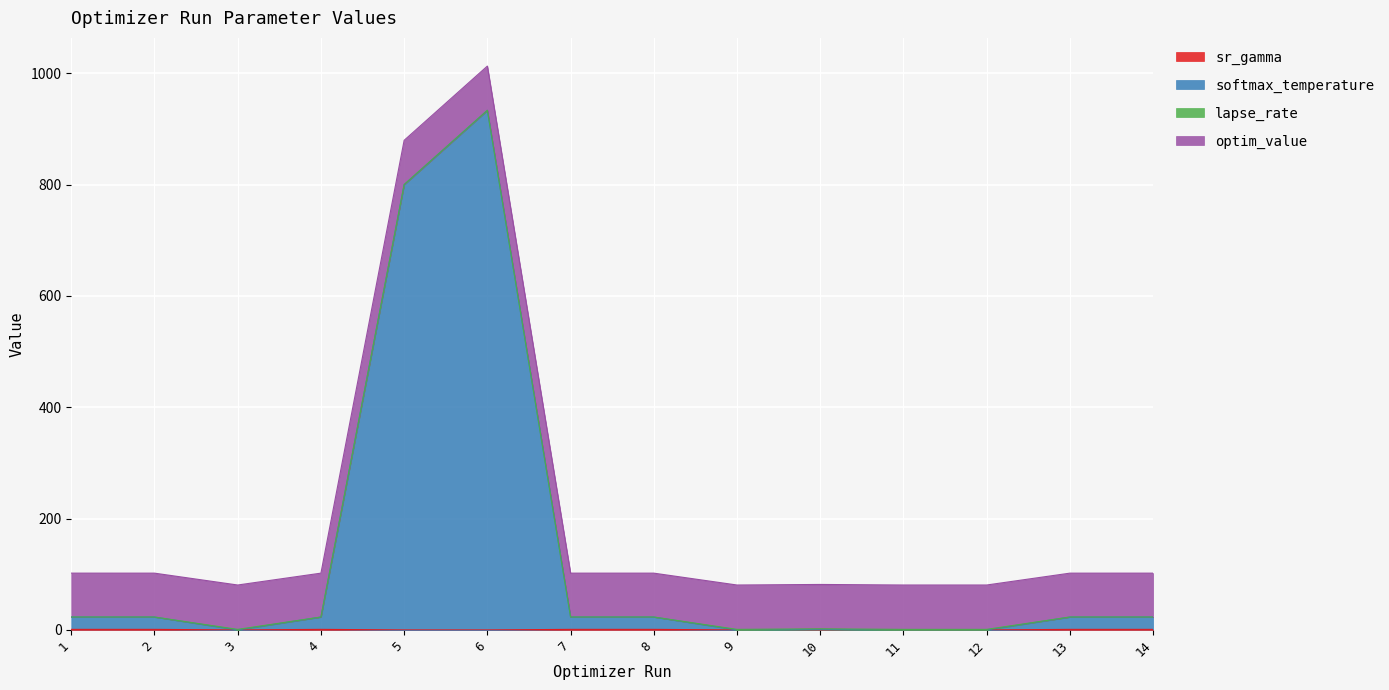

What is the average value of the sr_gamma series?

0.6